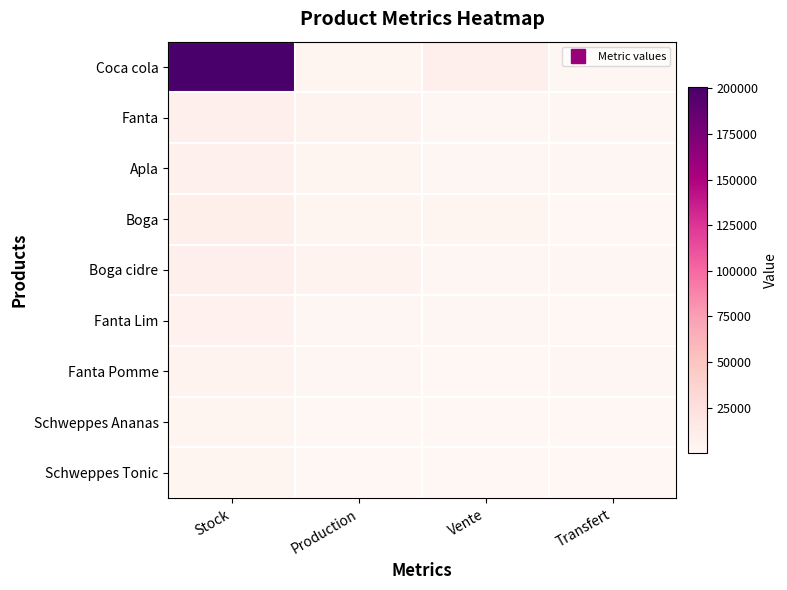

At how many categories does at least one series exceed 140096?

1